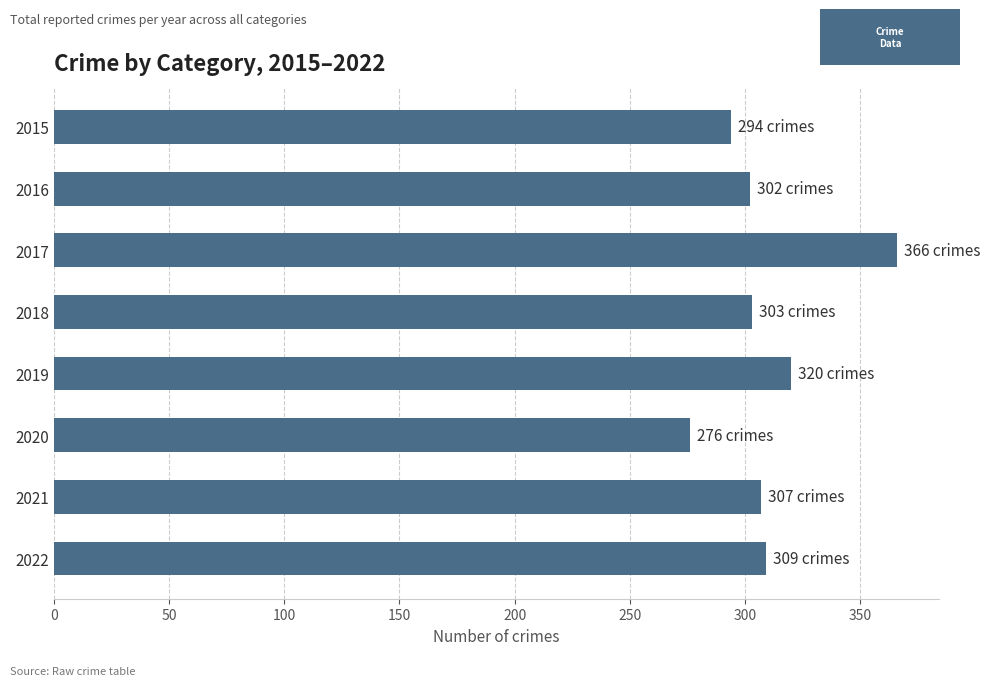

What is the value of the 7th bar from the top?

307